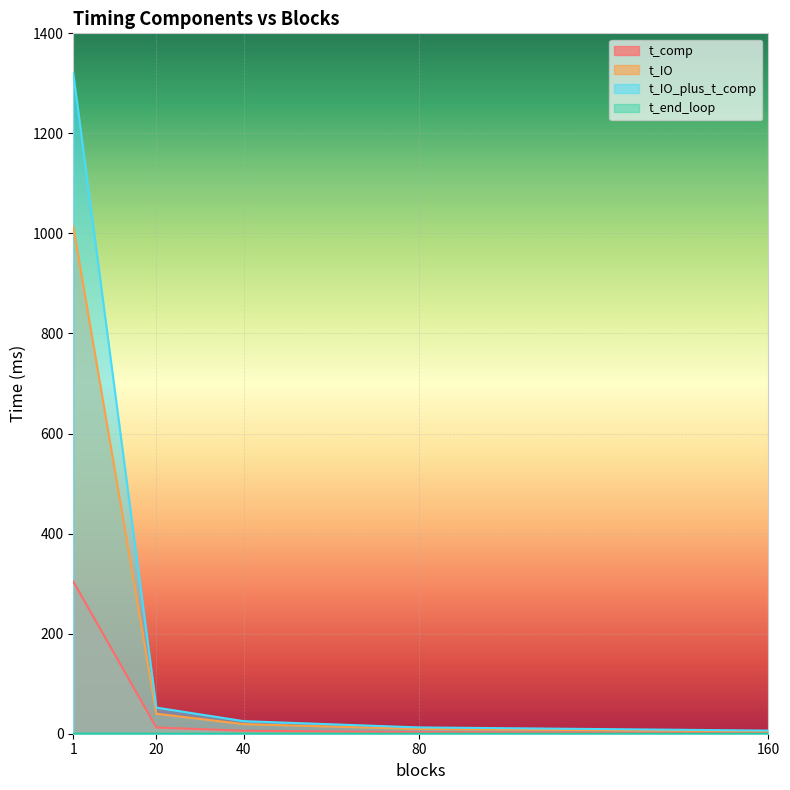

Between 40 and 20, which is larger?

20